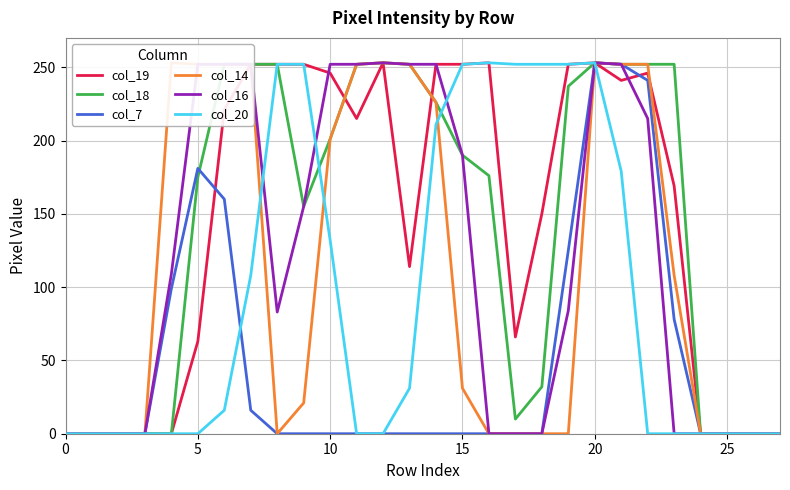

What is the difference between the second highest and minimum values in the col_20 series?

253